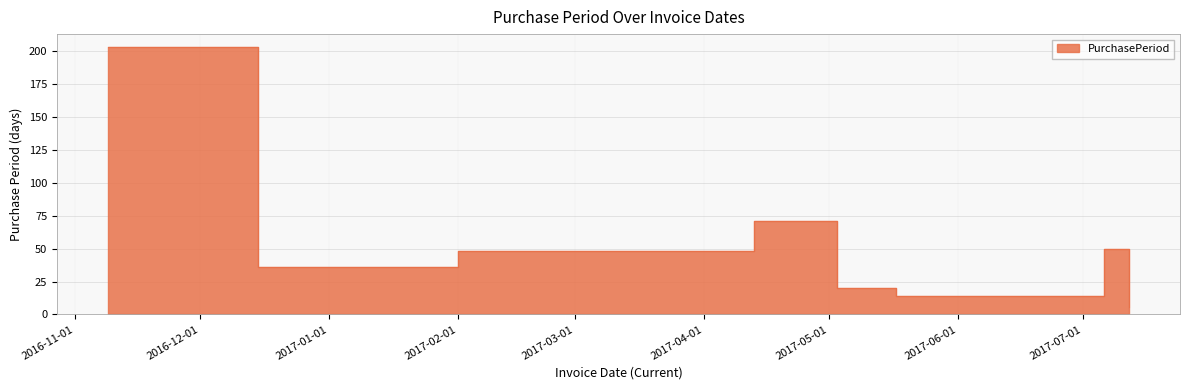

List the labels in order of value, largest first.

2016-11-09, 2017-04-13, 2017-07-06, 2017-02-01, 2016-12-15, 2017-05-03, 2017-05-17, 2017-07-12